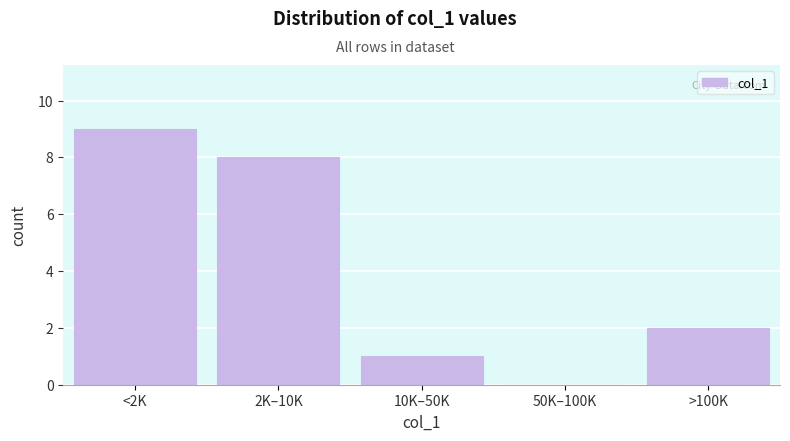

Reading left to right, transcribe all the data shown in this chart.

<2K=9	2K–10K=8	10K–50K=1	50K–100K=0	>100K=2